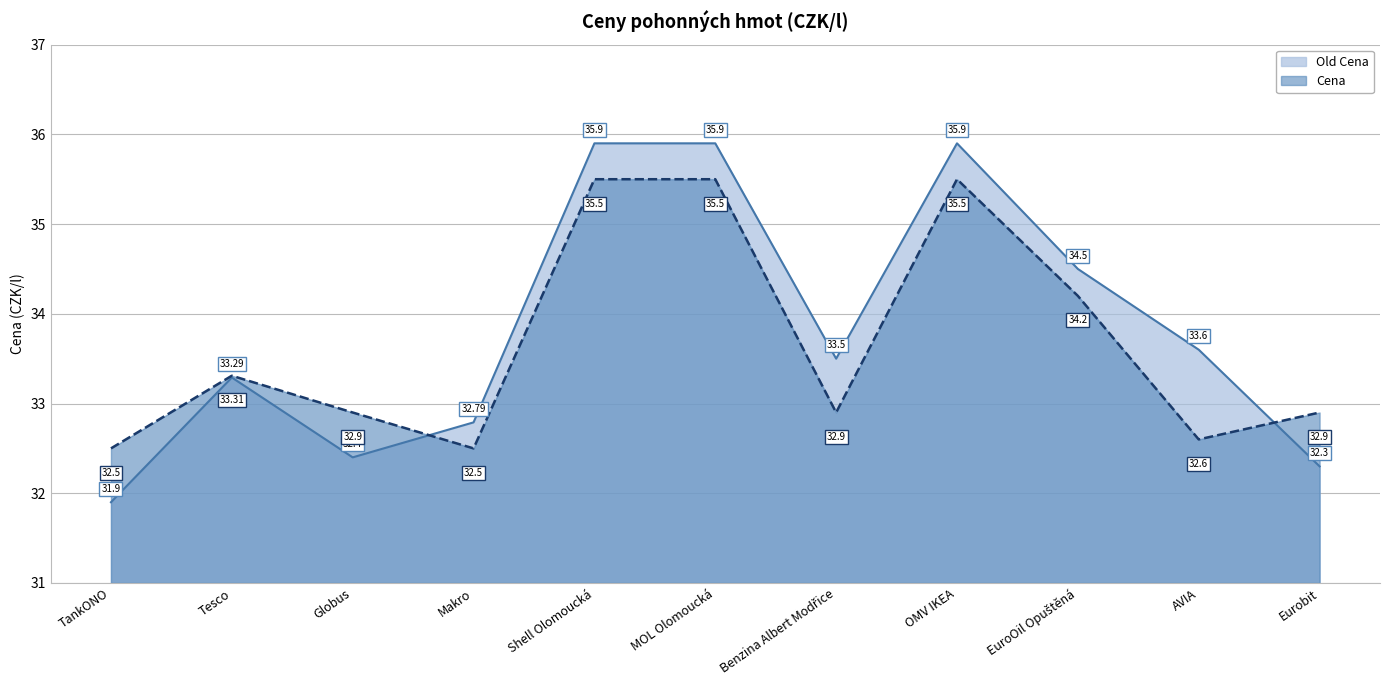

At which category does Old Cena reach its first local valley?

Globus